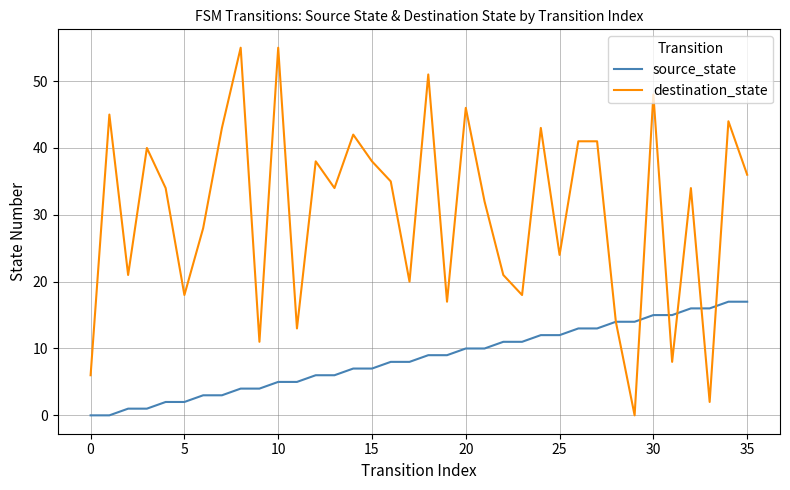

List the series in order of their overall mean, highest first.

destination_state, source_state